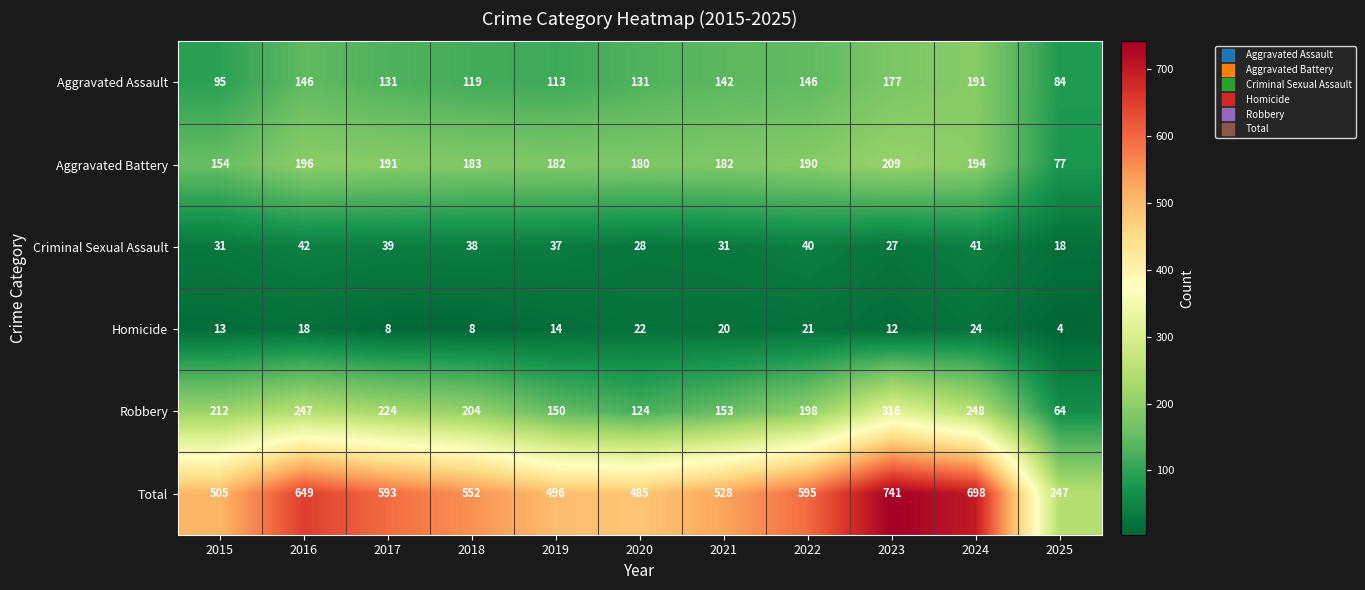

Which series has the largest total across all categories?

Total